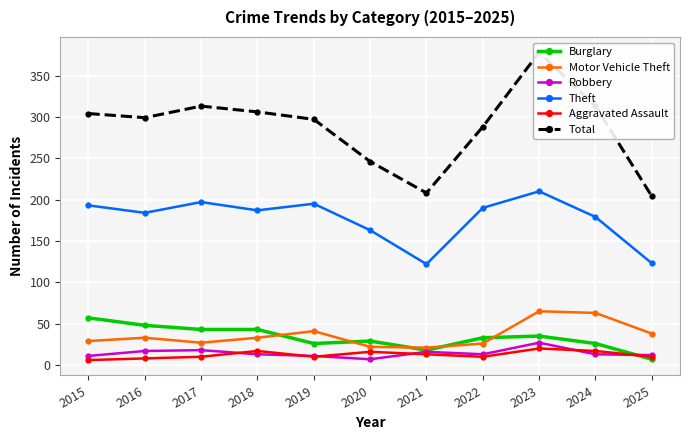

Reading right to left, what are all the values shown in this chart?

Burglary: 2025=7	2024=26	2023=35	2022=33	2021=18	2020=29	2019=26	2018=43	2017=43	2016=48	2015=57
Motor Vehicle Theft: 2025=38	2024=63	2023=65	2022=26	2021=21	2020=22	2019=41	2018=33	2017=27	2016=33	2015=29
Robbery: 2025=12	2024=13	2023=27	2022=13	2021=16	2020=7	2019=11	2018=13	2017=18	2016=17	2015=11
Theft: 2025=123	2024=179	2023=210	2022=190	2021=122	2020=163	2019=195	2018=187	2017=197	2016=184	2015=193
Aggravated Assault: 2025=10	2024=17	2023=20	2022=10	2021=13	2020=16	2019=10	2018=17	2017=10	2016=8	2015=6
Total: 2025=204	2024=313	2023=378	2022=288	2021=208	2020=246	2019=297	2018=306	2017=313	2016=299	2015=304